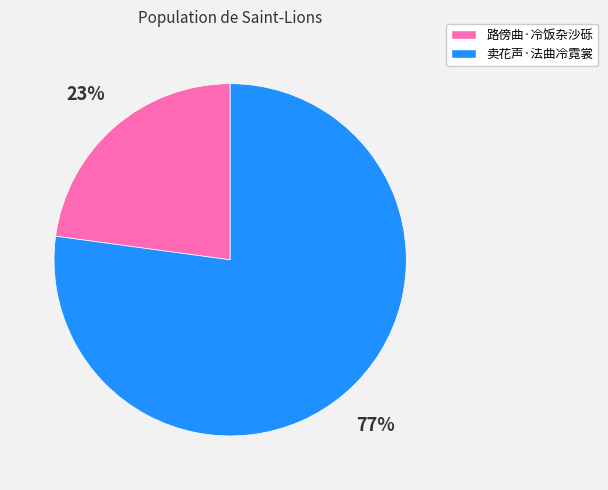

Is there any slice that represents more than half of the pie?

Yes